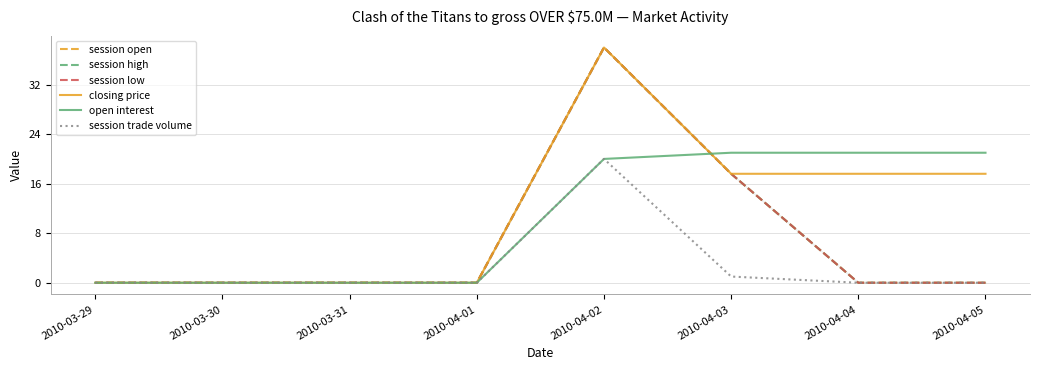

Does the chart display data point markers on the line(s)?

No